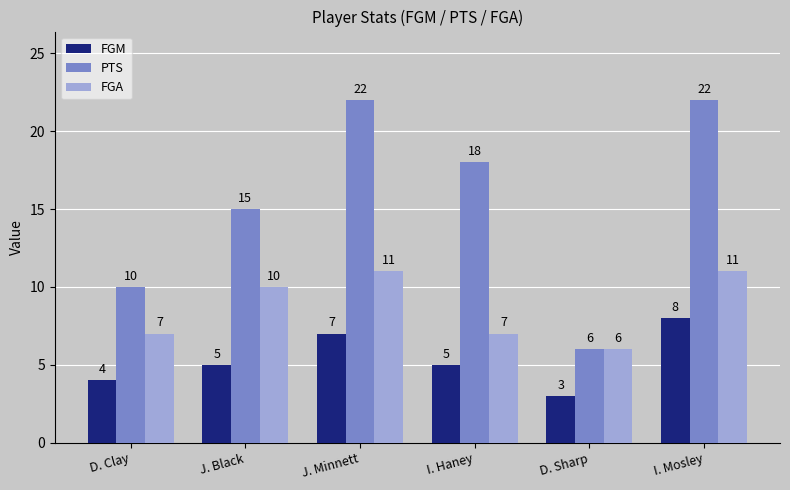

Between I. Haney and D. Sharp, which series saw the biggest shift?

PTS